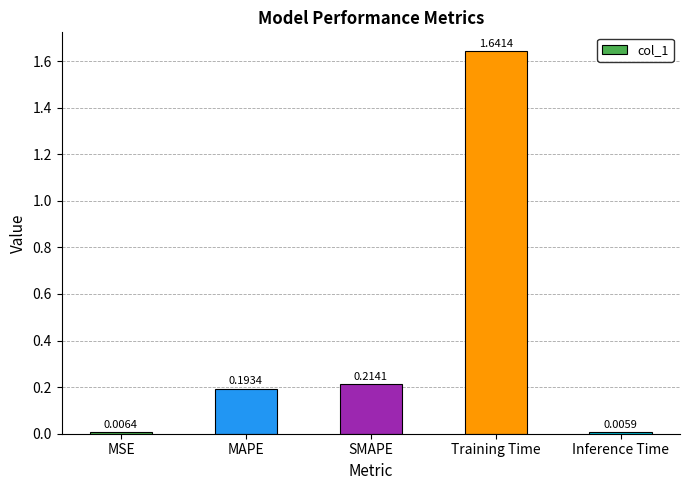

Where is the data nearest to the value 0?

Inference Time